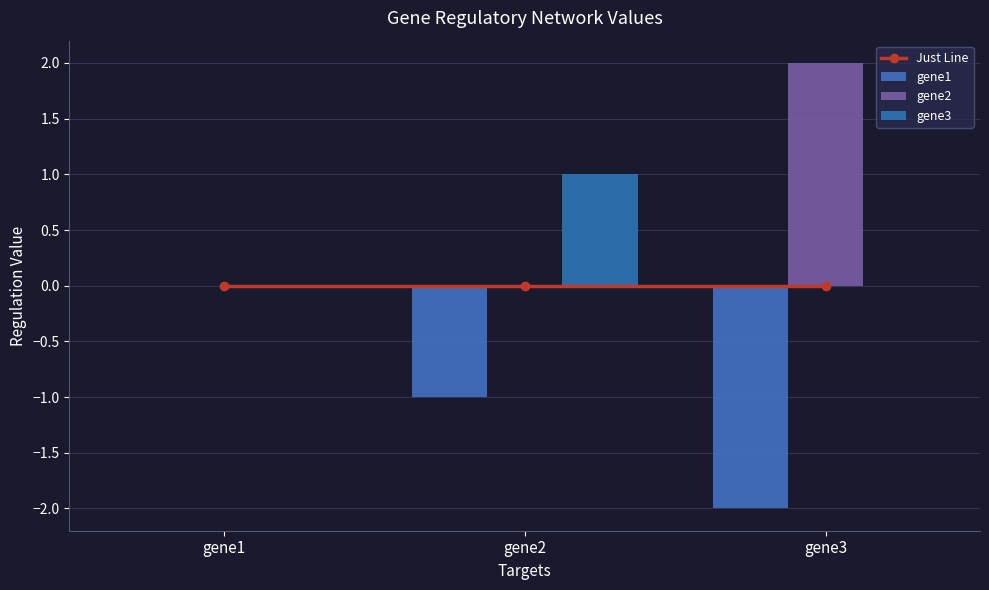

Does the chart contain stacked bars?

No